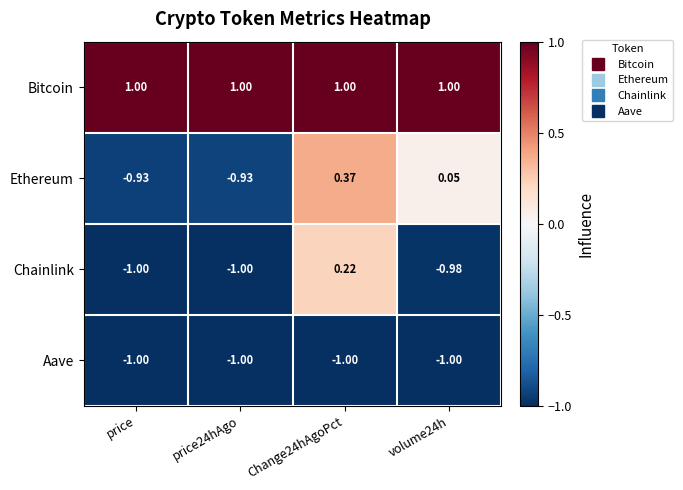

At which category is the sum across all series the highest?

Change24hAgoPct